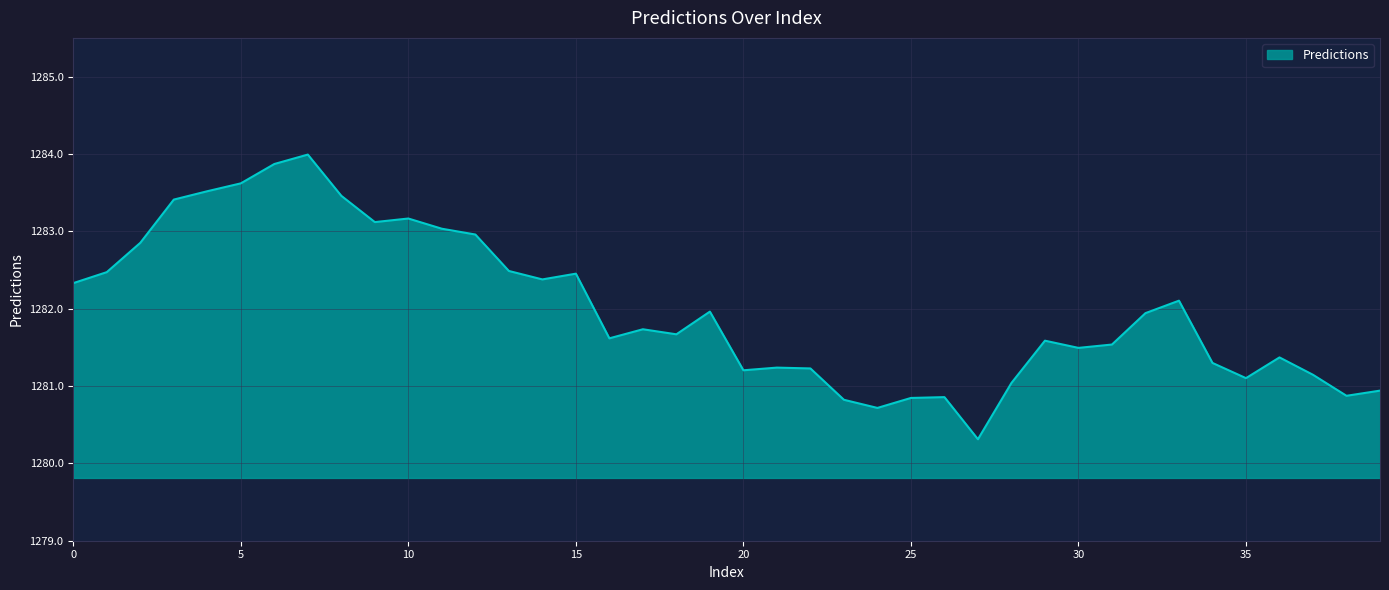

What is the difference between the maximum and minimum values?

3.7